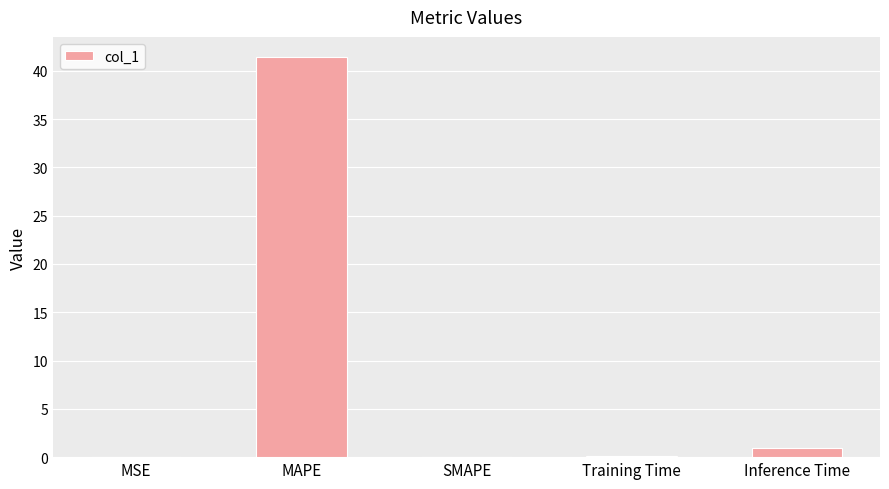

True or false: the data shows 0.0 at SMAPE.

True